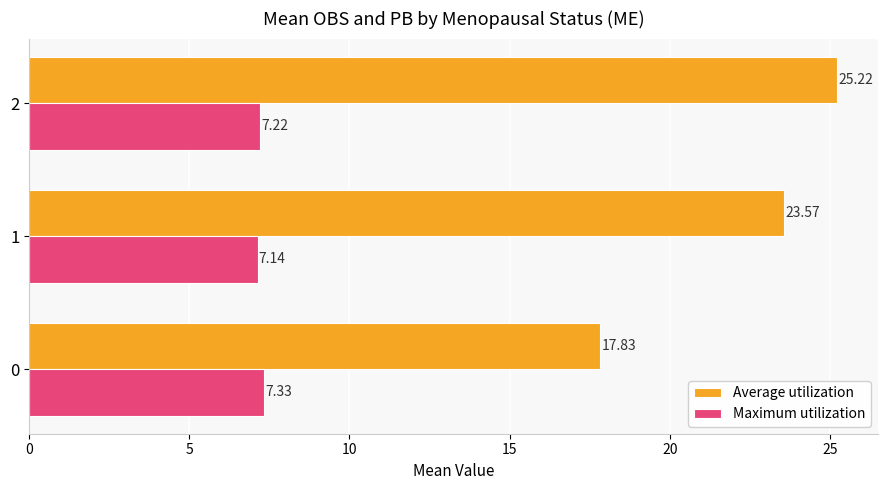

At which category does the chart reach its minimum across all series?

1